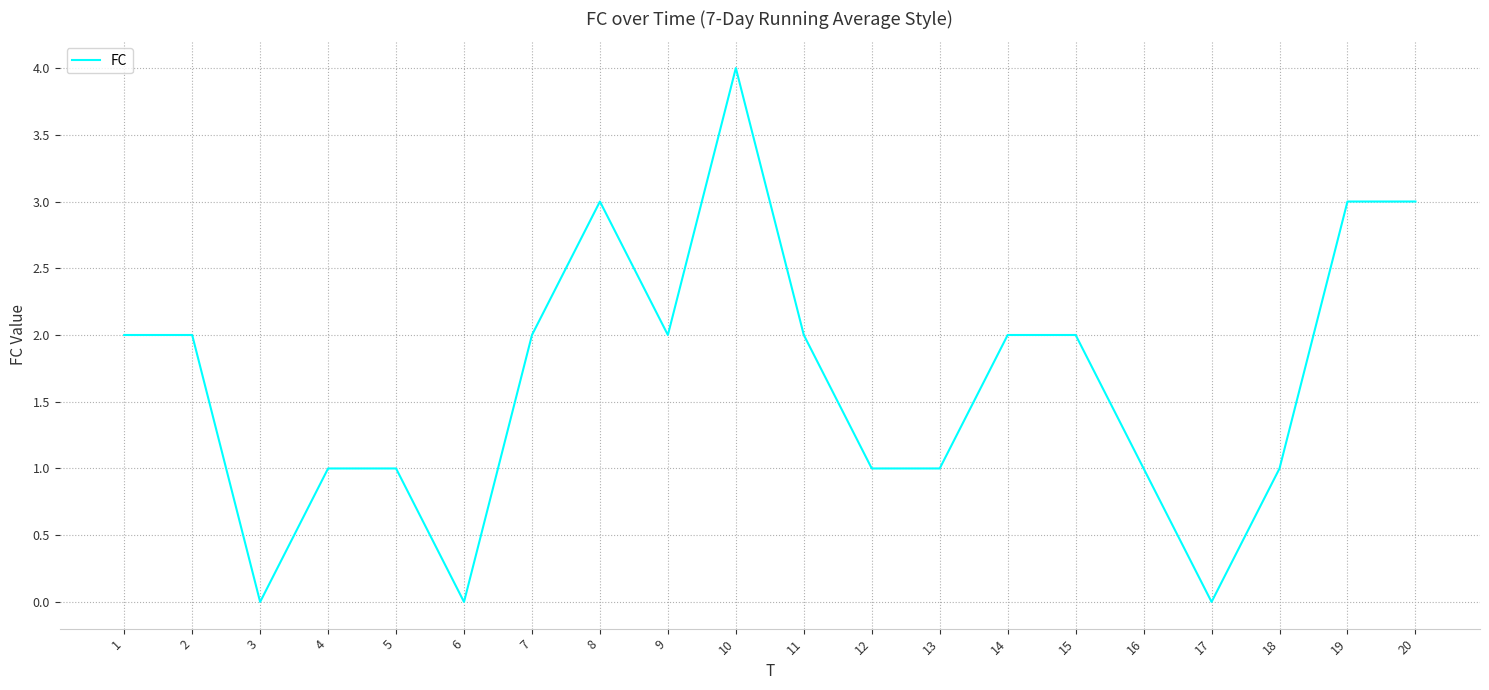

What is the change in value from 12 to 17?

-1